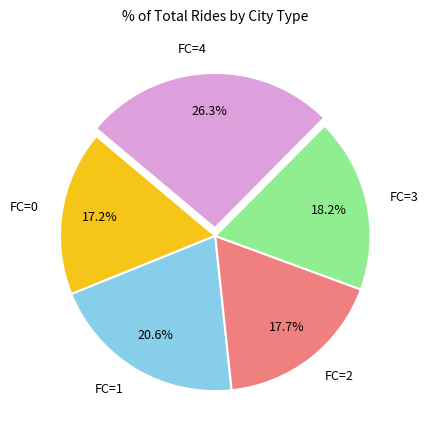

What is the ratio of the value at FC=0 to the value at FC=1?

0.8